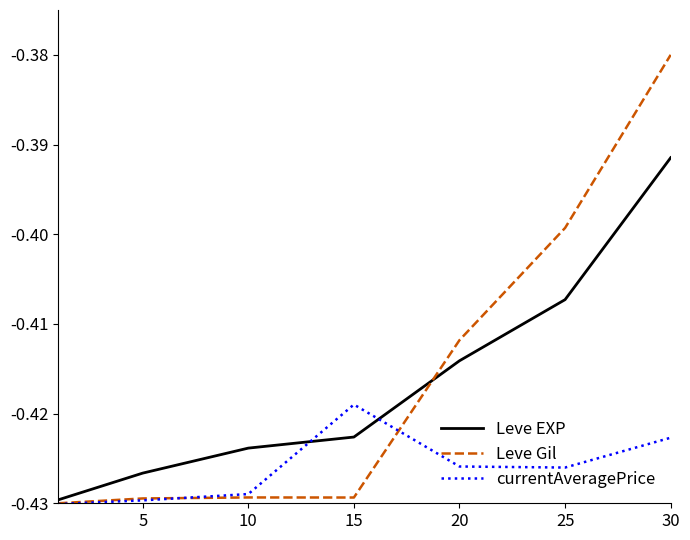

Which series has the largest range (max minus min)?

Leve Gil